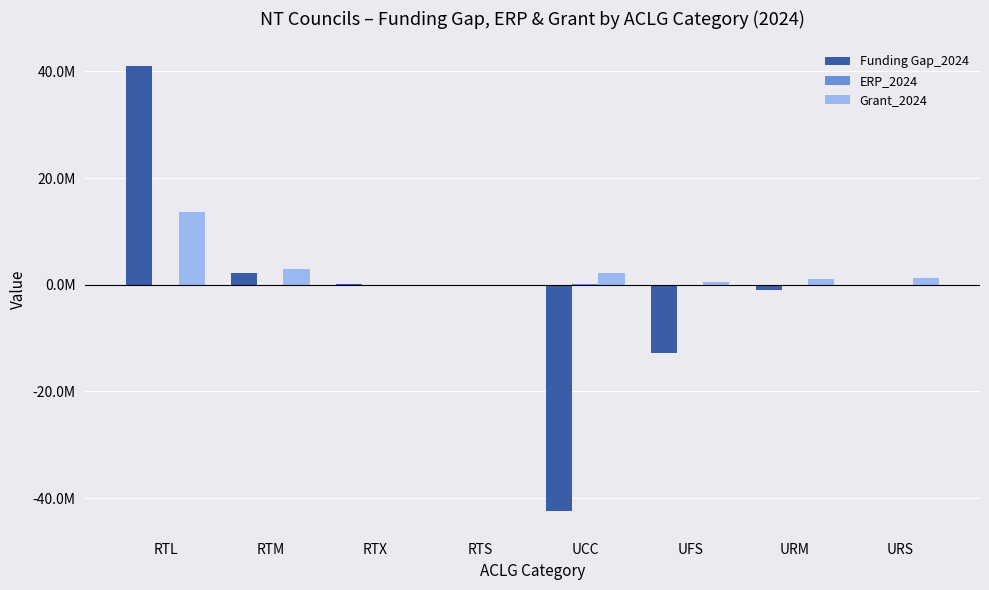

What is the total value across all series at RTL?

54617180